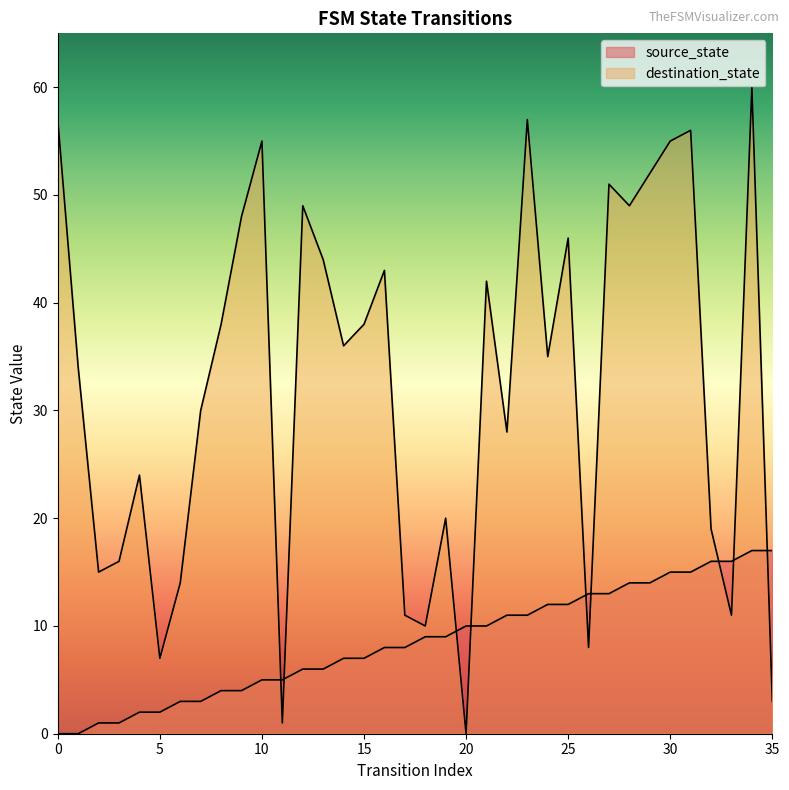

Is it true that source_state equals 13 at 26?

True